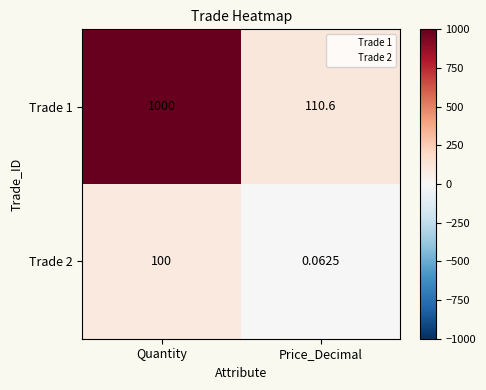

Where is Trade 1 nearest to the value 555?

Price_Decimal